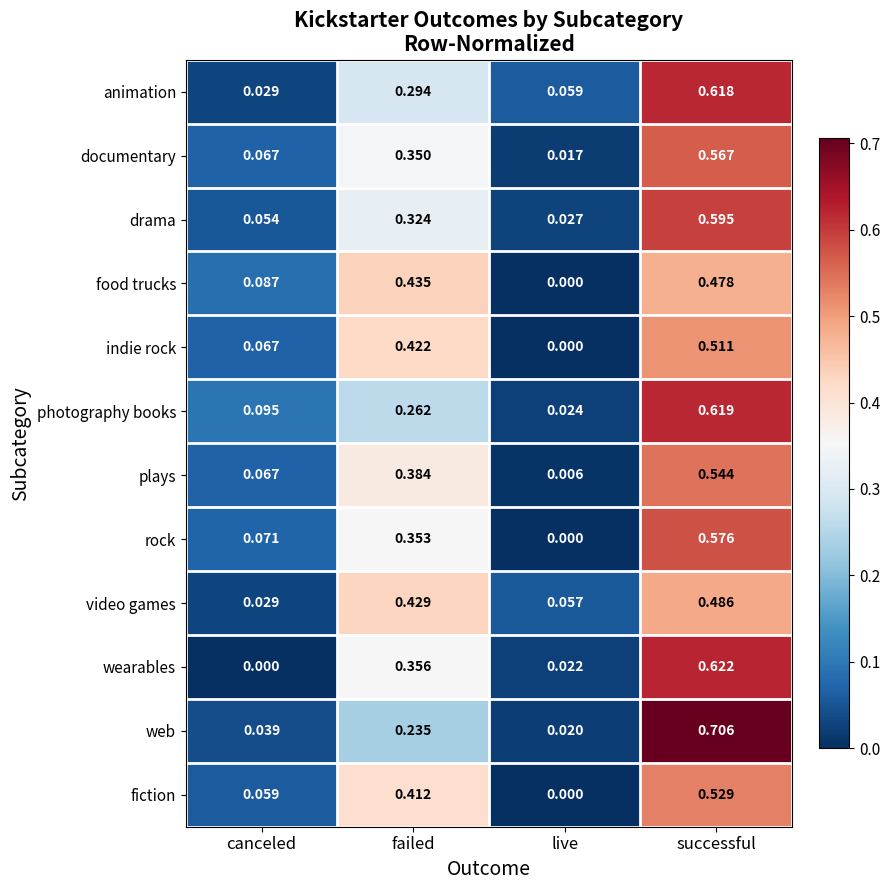

At which label does fiction reach its minimum?

live